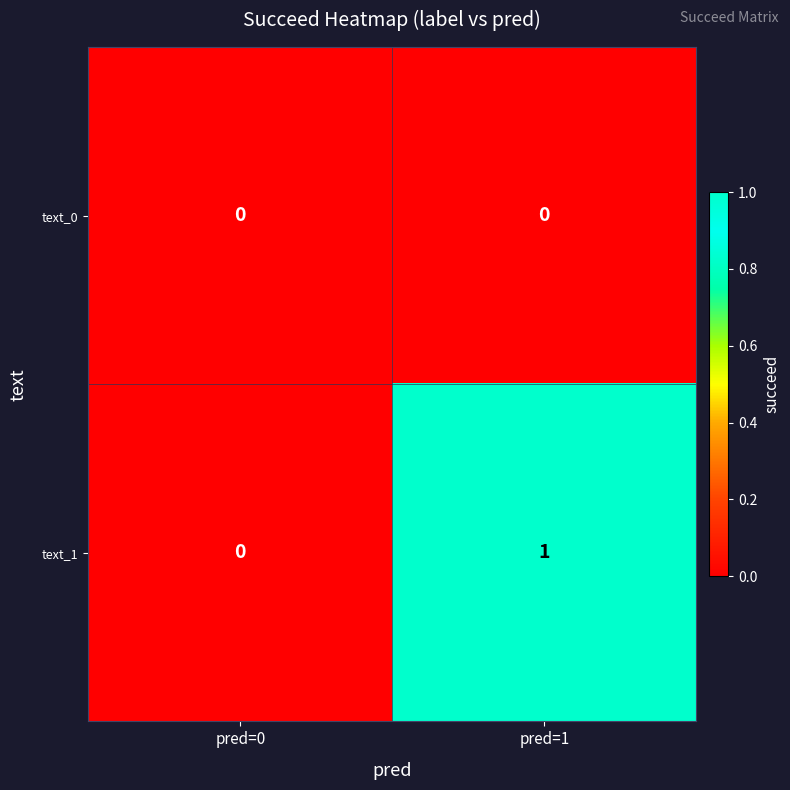

Reading right to left, list all the values displayed in this chart.

text_0: 0	0
text_1: 1	0